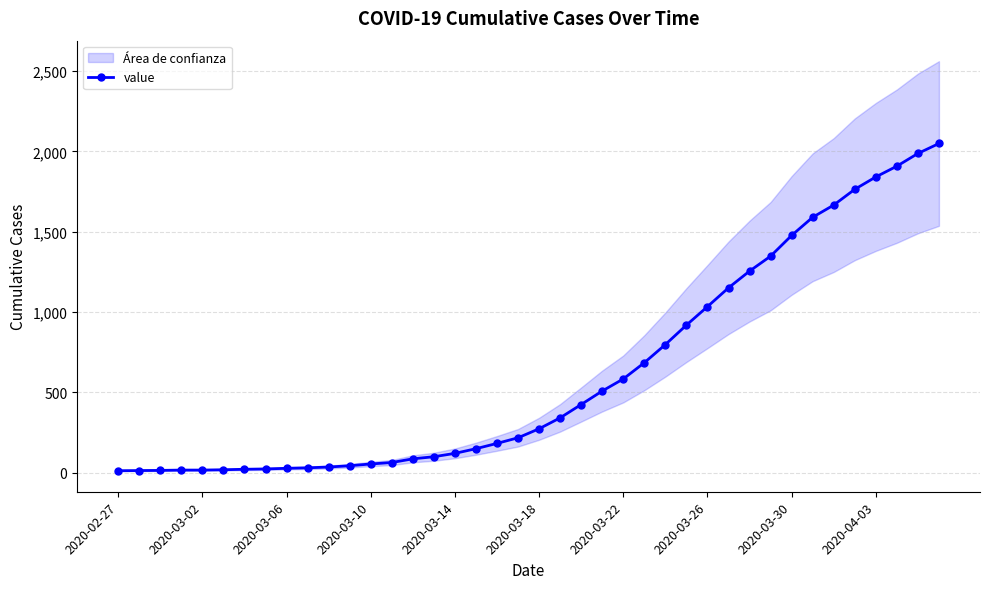

The value at 2020-03-22 is 13. True or false?

False